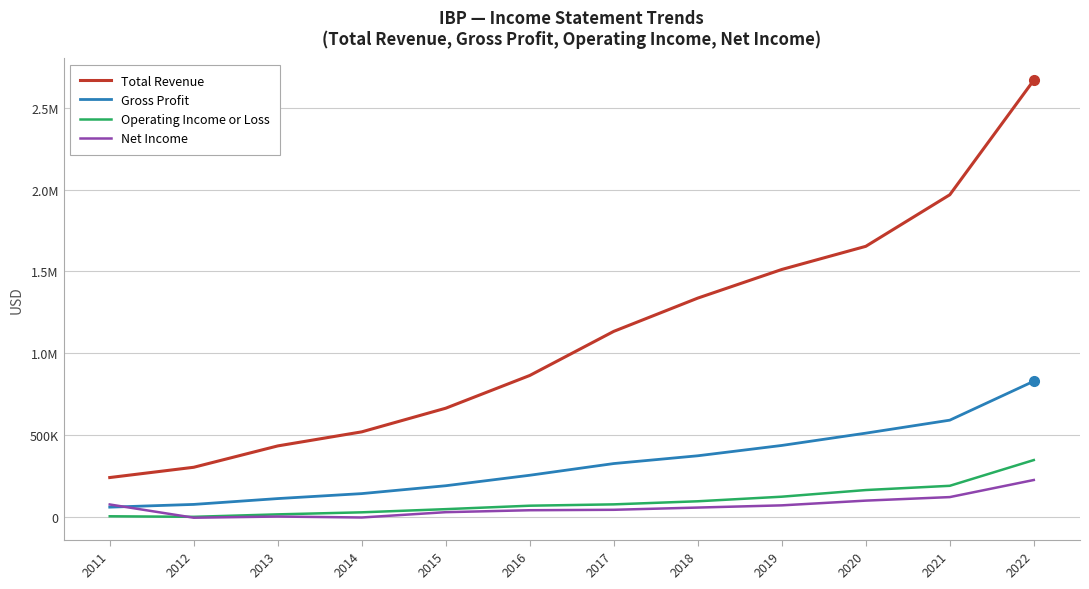

The Total Revenue series shows 623778 at 2017. True or false?

False